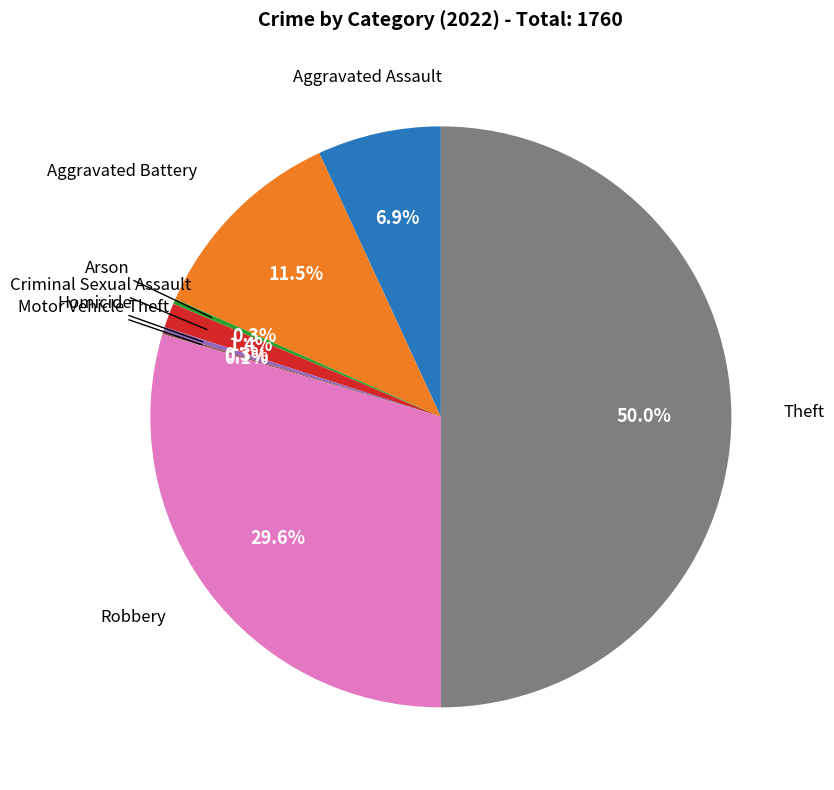

Which slice is the smallest?

Motor Vehicle Theft